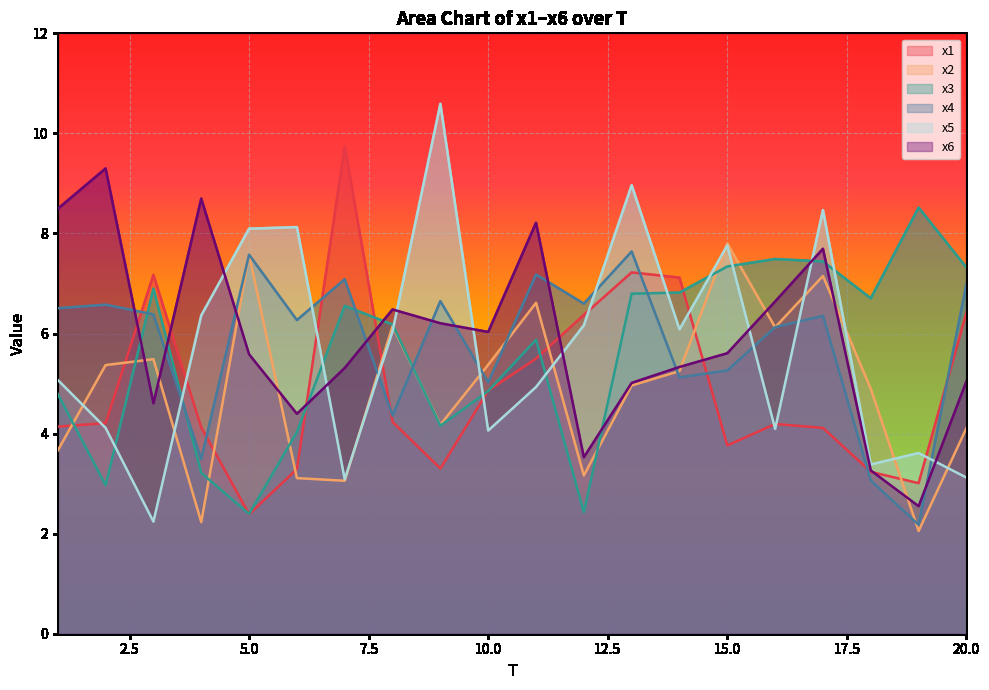

What is the average value of the x5 series?

5.7